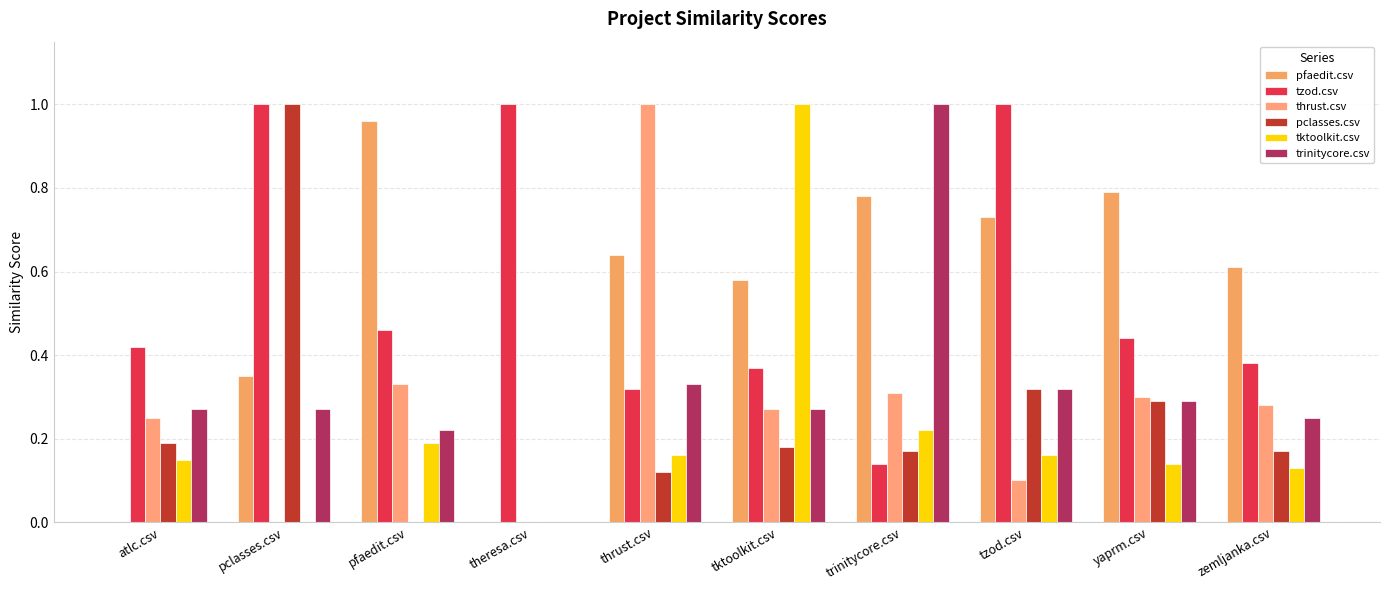

Read the pfaedit.csv value at yaprm.csv.

0.8